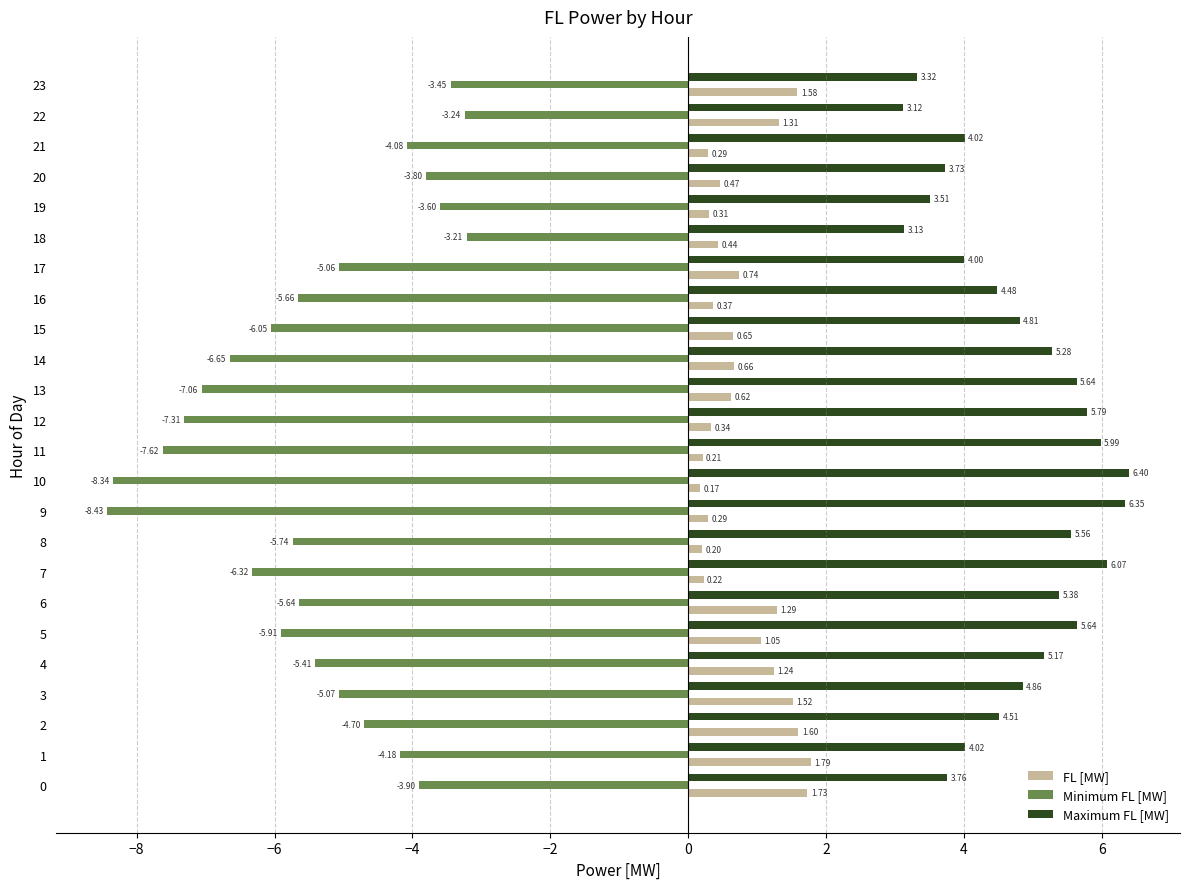

What is the sum of the FL [MW] values at 21 and 13?

0.9